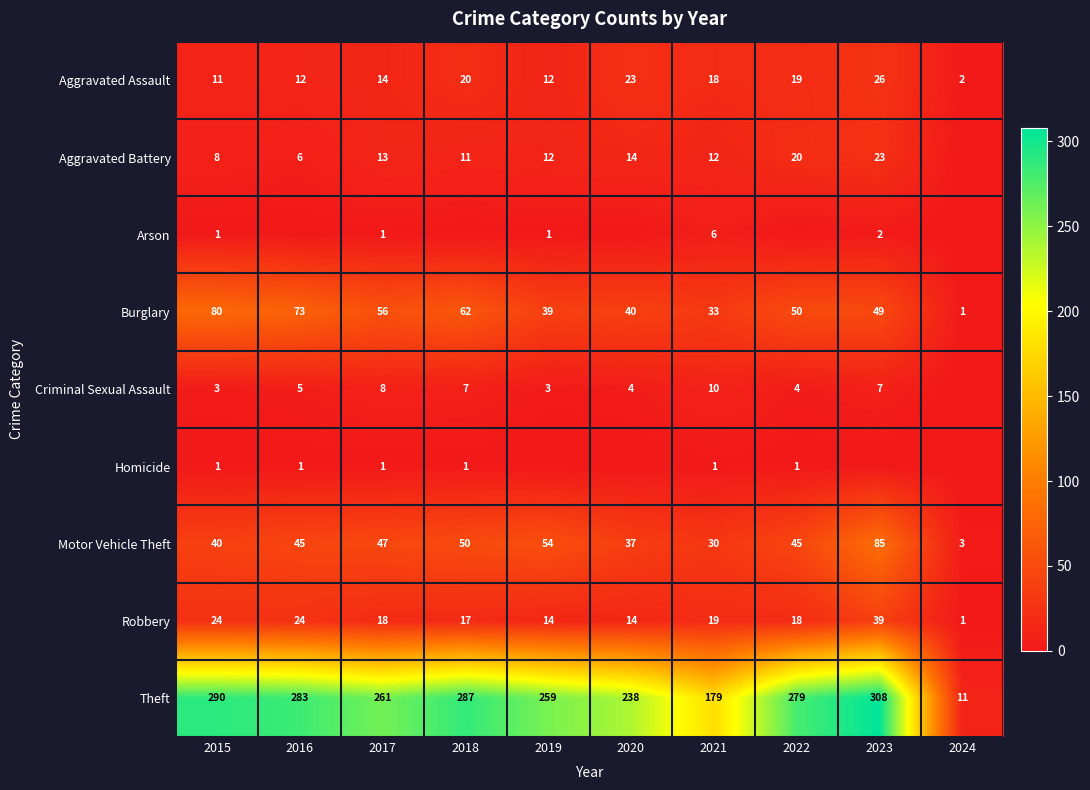

True or false: Homicide has a value of 0 at 2019.

False